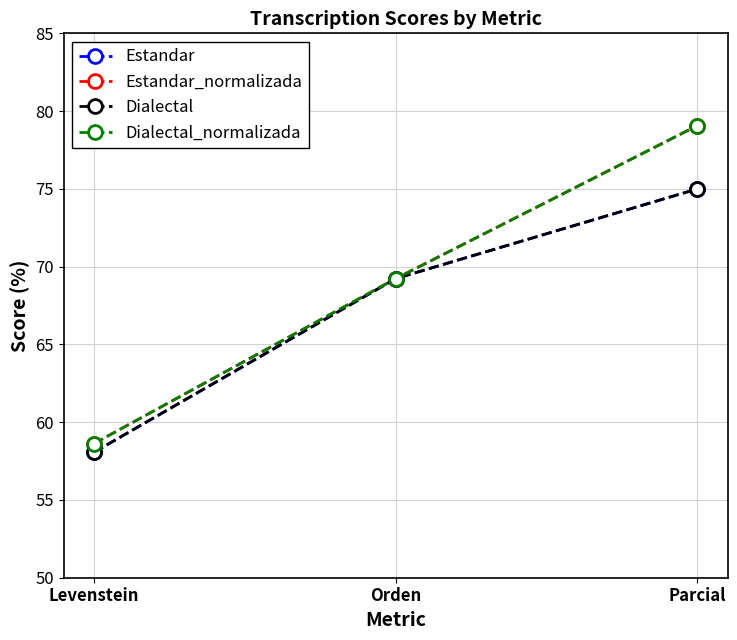

What is the sum of all Dialectal_normalizada values?

206.9